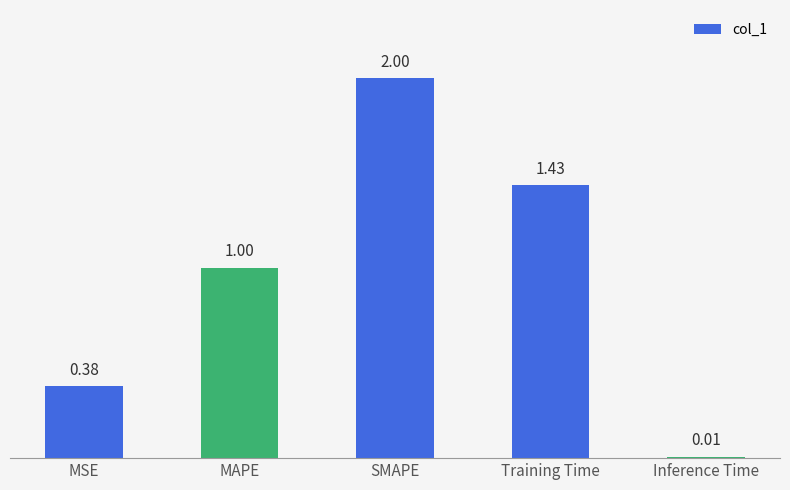

What is the average value?

1.0